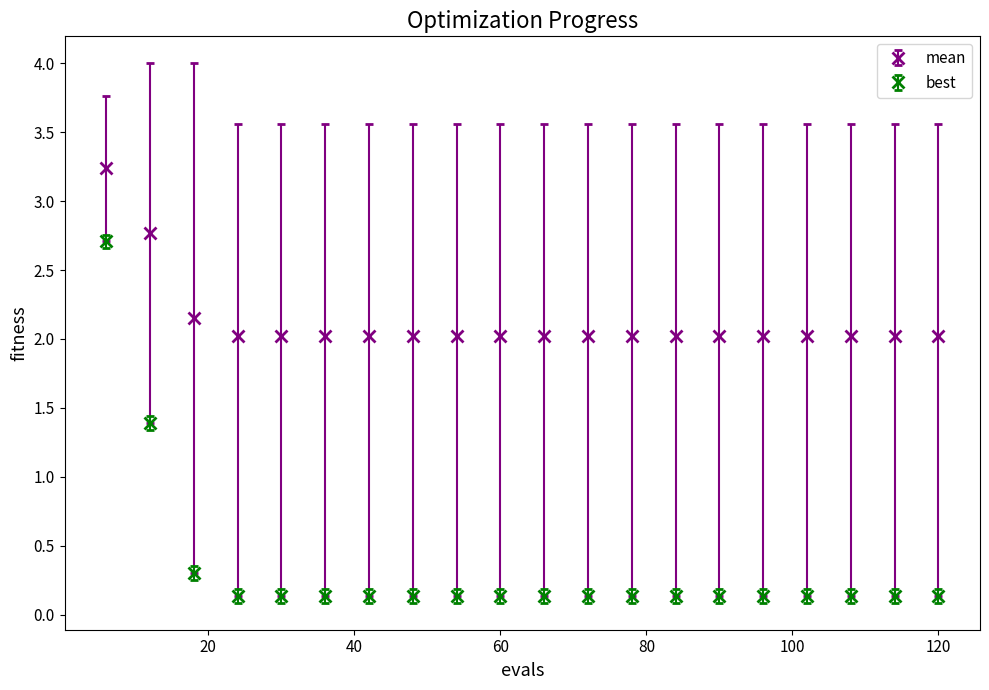

What are all the series names shown in the legend?

mean, best